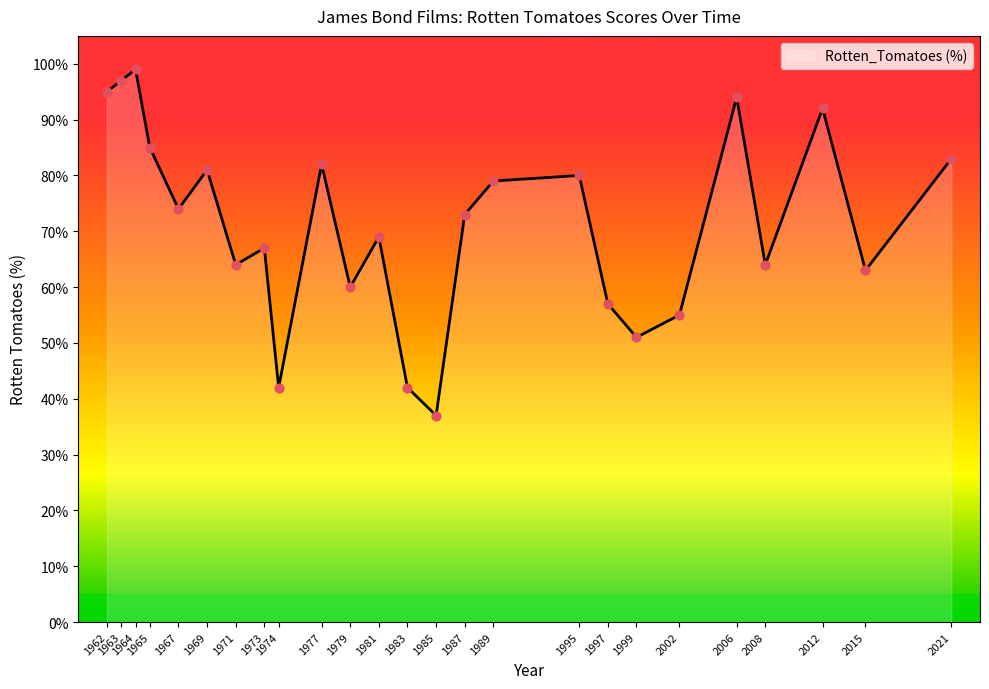

Which has a higher value, 1973 or 1997?

1973